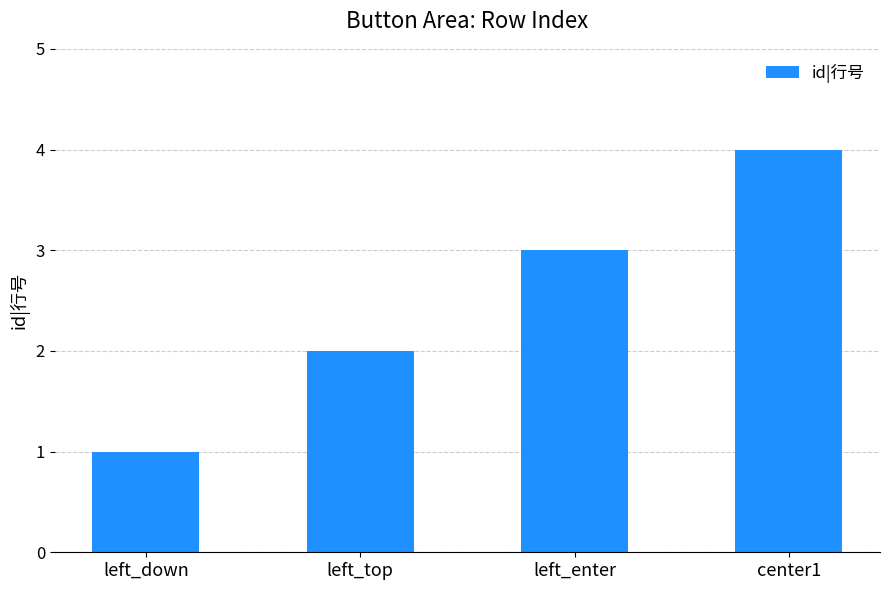

Which category has the highest value across all series?

center1